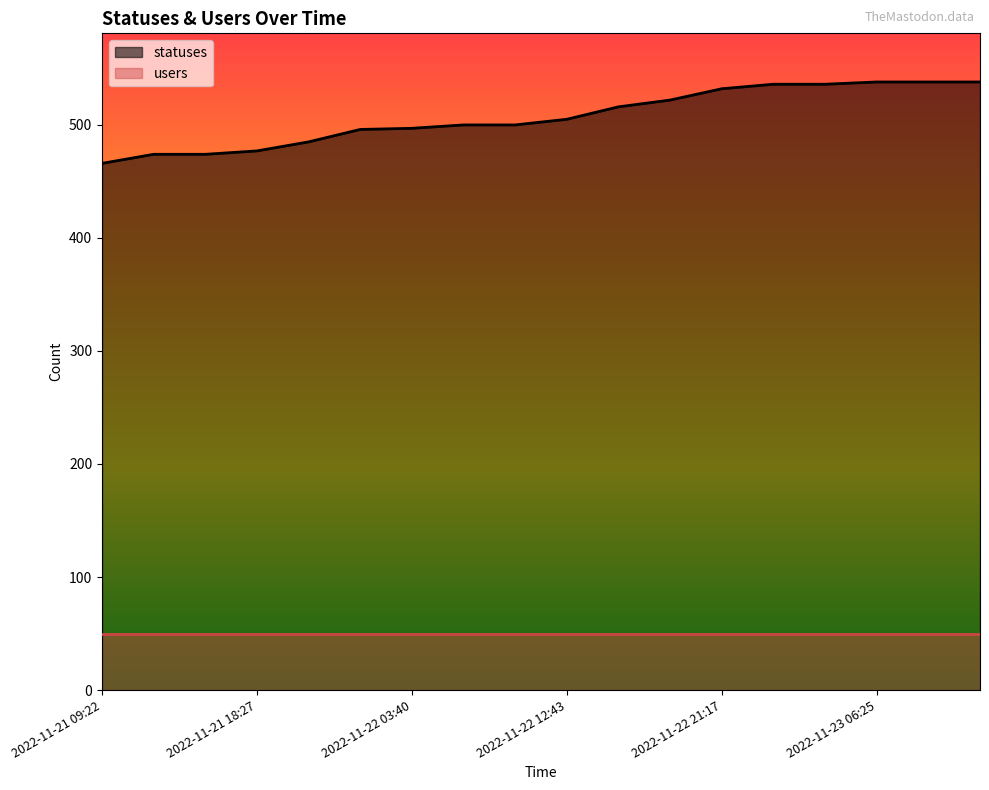

What is the difference between the values at 2022-11-22 15:23 and 2022-11-23 12:40?

22